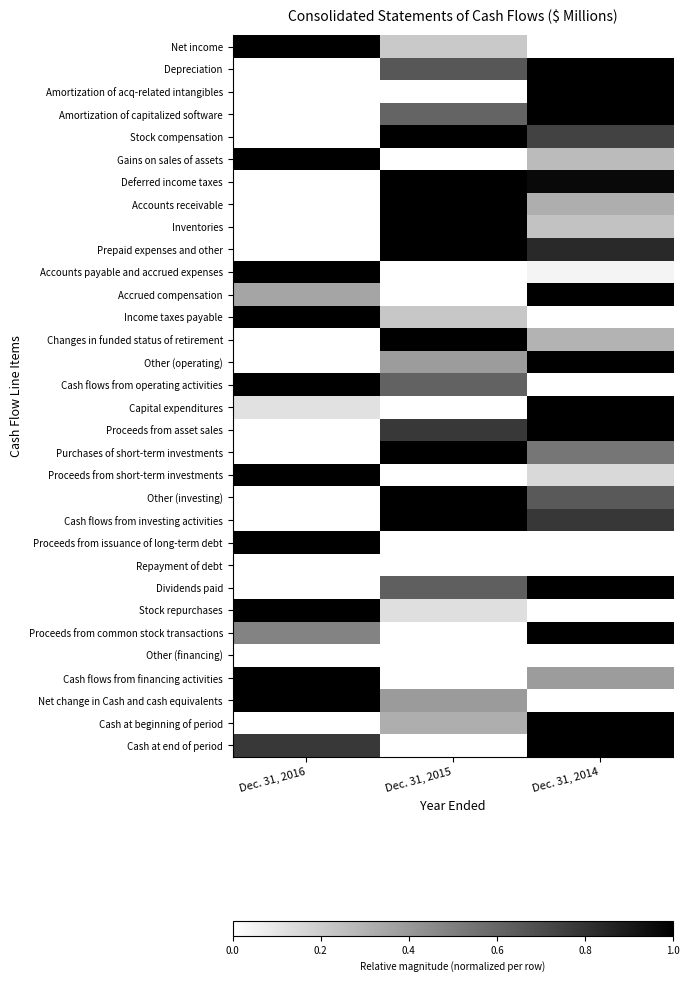

Reading left to right, what are all the values shown in this chart?

Net income: Dec. 31, 2016=1.0	Dec. 31, 2015=0.2	Dec. 31, 2014=0.0
Depreciation: Dec. 31, 2016=0.0	Dec. 31, 2015=0.7	Dec. 31, 2014=1.0
Amortization of acq-related intangibles: Dec. 31, 2016=0.0	Dec. 31, 2015=0.0	Dec. 31, 2014=1.0
Amortization of capitalized software: Dec. 31, 2016=0.0	Dec. 31, 2015=0.6	Dec. 31, 2014=1.0
Stock compensation: Dec. 31, 2016=0.0	Dec. 31, 2015=1.0	Dec. 31, 2014=0.7
Gains on sales of assets: Dec. 31, 2016=1.0	Dec. 31, 2015=0.0	Dec. 31, 2014=0.3
Deferred income taxes: Dec. 31, 2016=0.0	Dec. 31, 2015=1.0	Dec. 31, 2014=1.0
Accounts receivable: Dec. 31, 2016=0.0	Dec. 31, 2015=1.0	Dec. 31, 2014=0.3
Inventories: Dec. 31, 2016=0.0	Dec. 31, 2015=1.0	Dec. 31, 2014=0.2
Prepaid expenses and other: Dec. 31, 2016=0.0	Dec. 31, 2015=1.0	Dec. 31, 2014=0.8
Accounts payable and accrued expenses: Dec. 31, 2016=1.0	Dec. 31, 2015=0.0	Dec. 31, 2014=0.0
Accrued compensation: Dec. 31, 2016=0.4	Dec. 31, 2015=0.0	Dec. 31, 2014=1.0
Income taxes payable: Dec. 31, 2016=1.0	Dec. 31, 2015=0.2	Dec. 31, 2014=0.0
Changes in funded status of retirement: Dec. 31, 2016=0.0	Dec. 31, 2015=1.0	Dec. 31, 2014=0.3
Other (operating): Dec. 31, 2016=0.0	Dec. 31, 2015=0.4	Dec. 31, 2014=1.0
Cash flows from operating activities: Dec. 31, 2016=1.0	Dec. 31, 2015=0.6	Dec. 31, 2014=0.0
Capital expenditures: Dec. 31, 2016=0.1	Dec. 31, 2015=0.0	Dec. 31, 2014=1.0
Proceeds from asset sales: Dec. 31, 2016=0.0	Dec. 31, 2015=0.8	Dec. 31, 2014=1.0
Purchases of short-term investments: Dec. 31, 2016=0.0	Dec. 31, 2015=1.0	Dec. 31, 2014=0.5
Proceeds from short-term investments: Dec. 31, 2016=1.0	Dec. 31, 2015=0.0	Dec. 31, 2014=0.1
Other (investing): Dec. 31, 2016=0.0	Dec. 31, 2015=1.0	Dec. 31, 2014=0.7
Cash flows from investing activities: Dec. 31, 2016=0.0	Dec. 31, 2015=1.0	Dec. 31, 2014=0.8
Proceeds from issuance of long-term debt: Dec. 31, 2016=1.0	Dec. 31, 2015=0.0	Dec. 31, 2014=0.0
Repayment of debt: Dec. 31, 2016=0.0	Dec. 31, 2015=0.0	Dec. 31, 2014=0.0
Dividends paid: Dec. 31, 2016=0.0	Dec. 31, 2015=0.6	Dec. 31, 2014=1.0
Stock repurchases: Dec. 31, 2016=1.0	Dec. 31, 2015=0.1	Dec. 31, 2014=0.0
Proceeds from common stock transactions: Dec. 31, 2016=0.5	Dec. 31, 2015=0.0	Dec. 31, 2014=1.0
Other (financing): Dec. 31, 2016=0.0	Dec. 31, 2015=0.0	Dec. 31, 2014=0.0
Cash flows from financing activities: Dec. 31, 2016=1.0	Dec. 31, 2015=0.0	Dec. 31, 2014=0.4
Net change in Cash and cash equivalents: Dec. 31, 2016=1.0	Dec. 31, 2015=0.4	Dec. 31, 2014=0.0
Cash at beginning of period: Dec. 31, 2016=0.0	Dec. 31, 2015=0.3	Dec. 31, 2014=1.0
Cash at end of period: Dec. 31, 2016=0.8	Dec. 31, 2015=0.0	Dec. 31, 2014=1.0